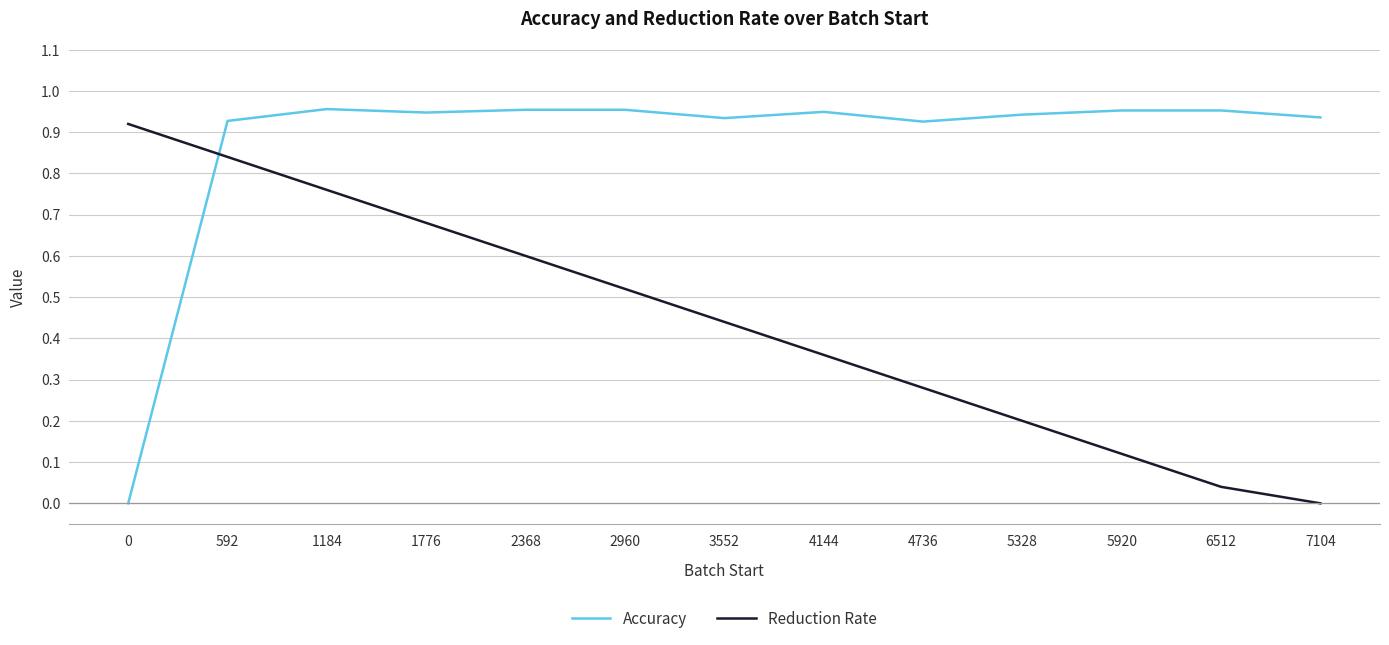

True or false: Accuracy and Reduction Rate intersect in this chart.

True